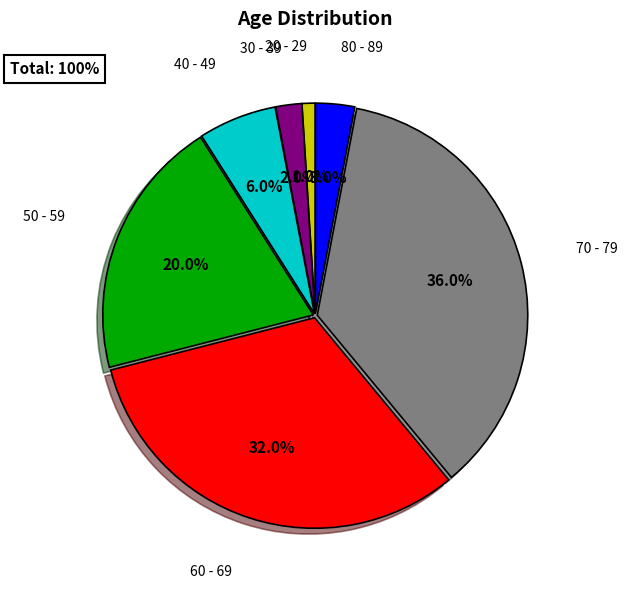

Does any single category account for the majority?

No